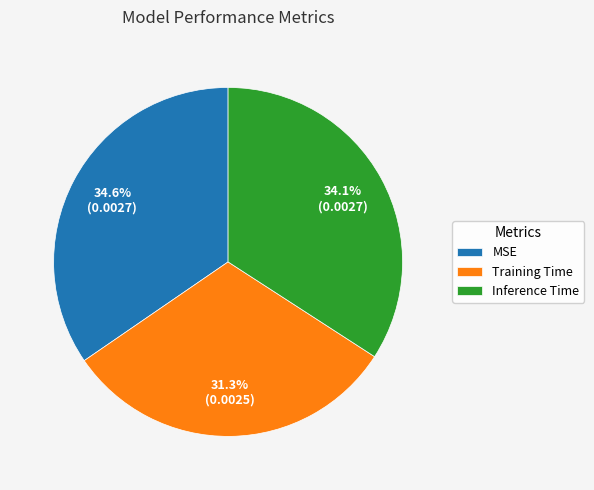

Which slice is the smallest?

Training Time